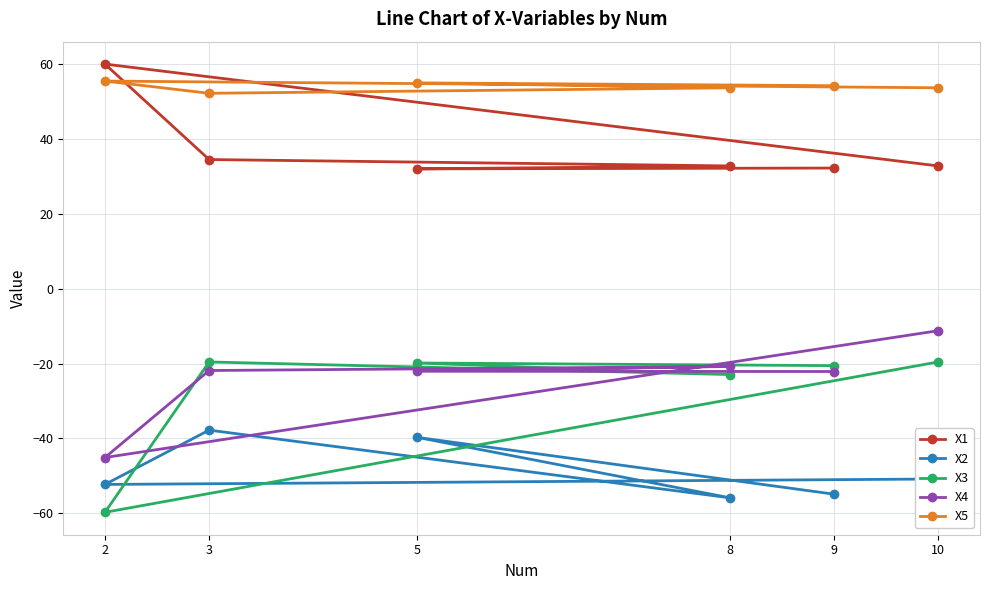

The value of X2 at 3 is -37.8. True or false?

True